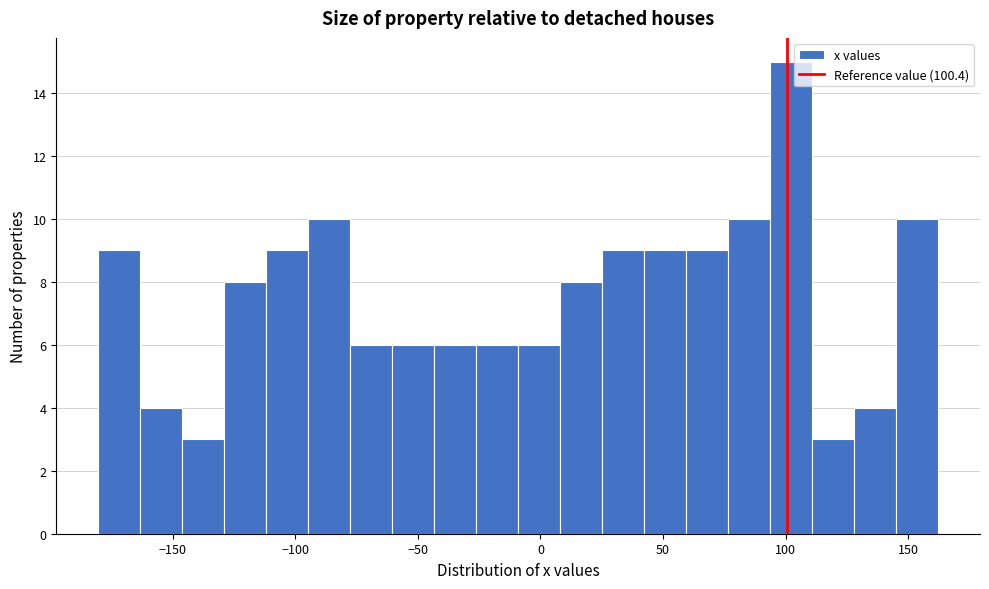

Read against the x-axis, roughly where is the centre of the tallest bar?

100